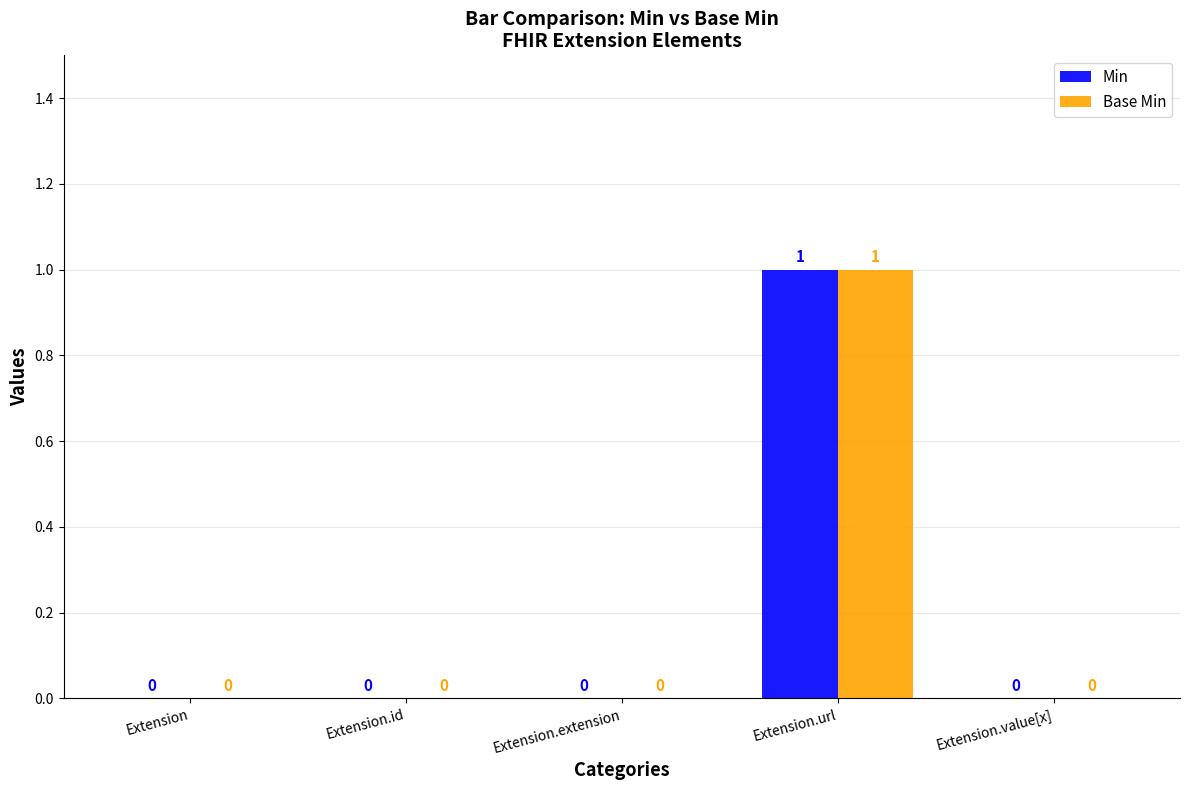

True or false: Base Min has a value of 0 at Extension.

True